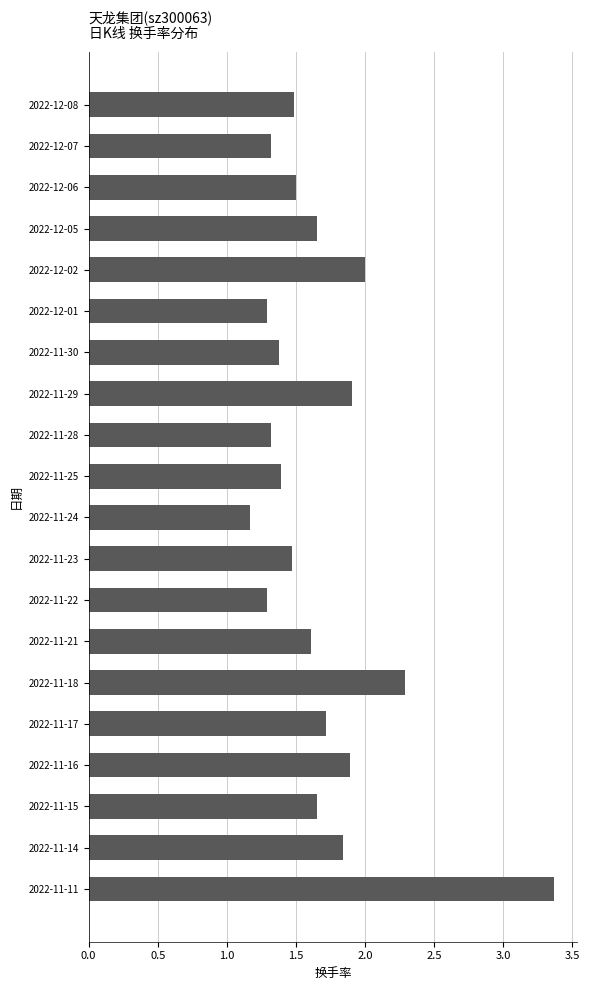

True or false: the data shows 0.9 at 2022-11-14.

False